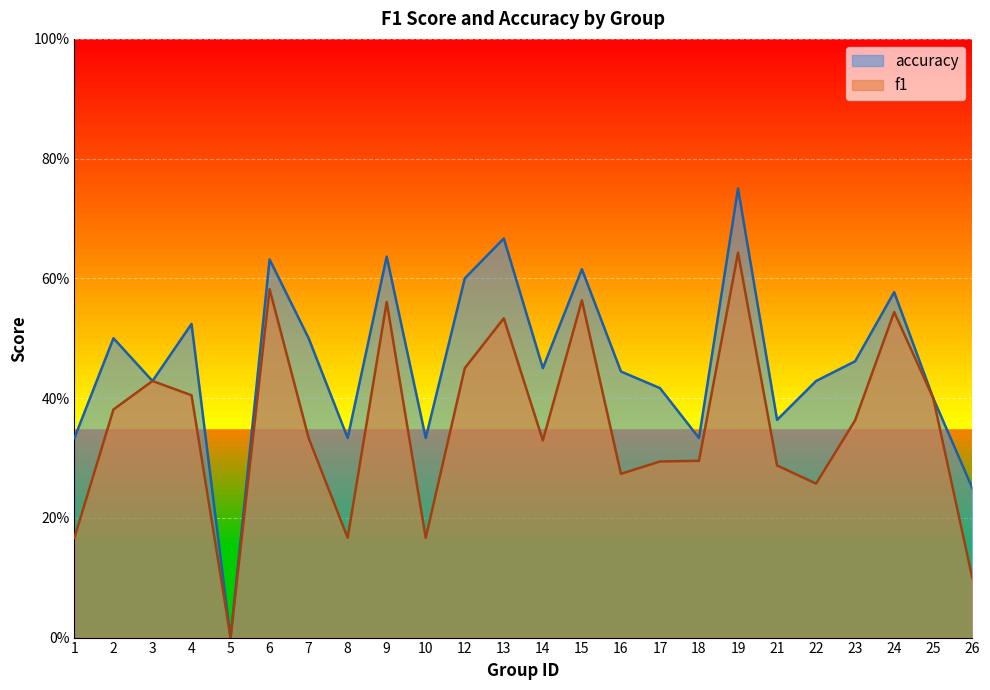

Does the chart display data point markers on the line(s)?

No